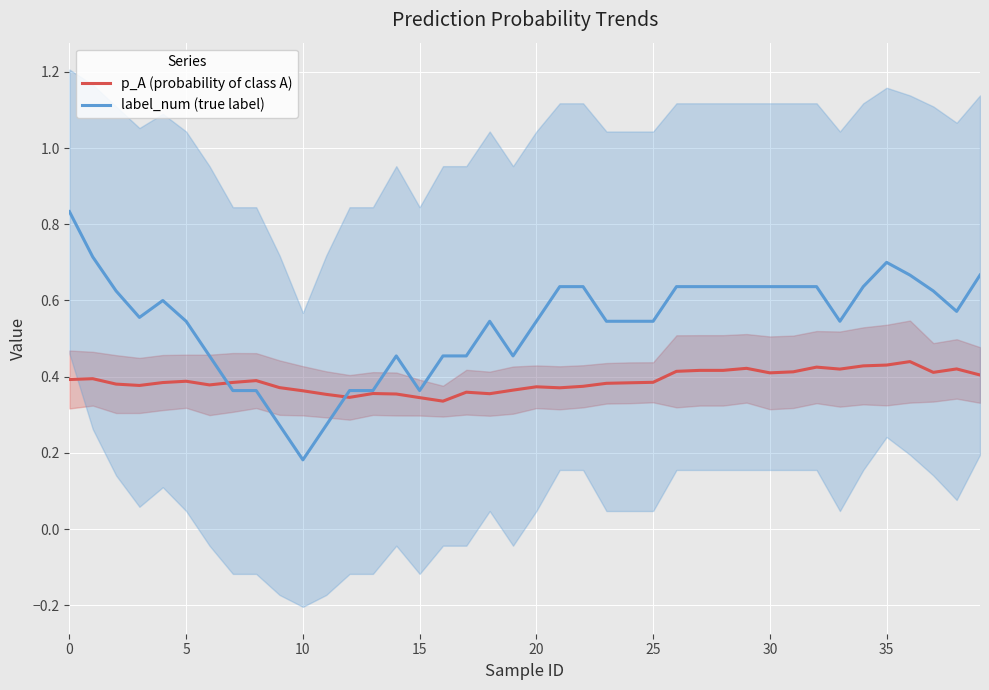

What is the sum of all p_A (probability of class A) values?

15.5